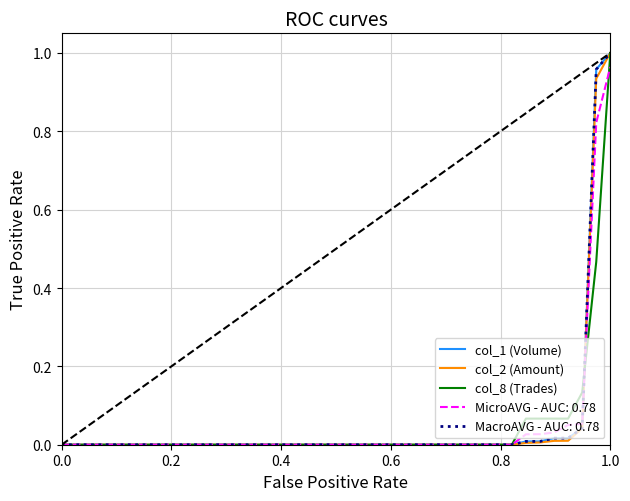

Which series has the largest total across all categories?

col_1 (Volume)